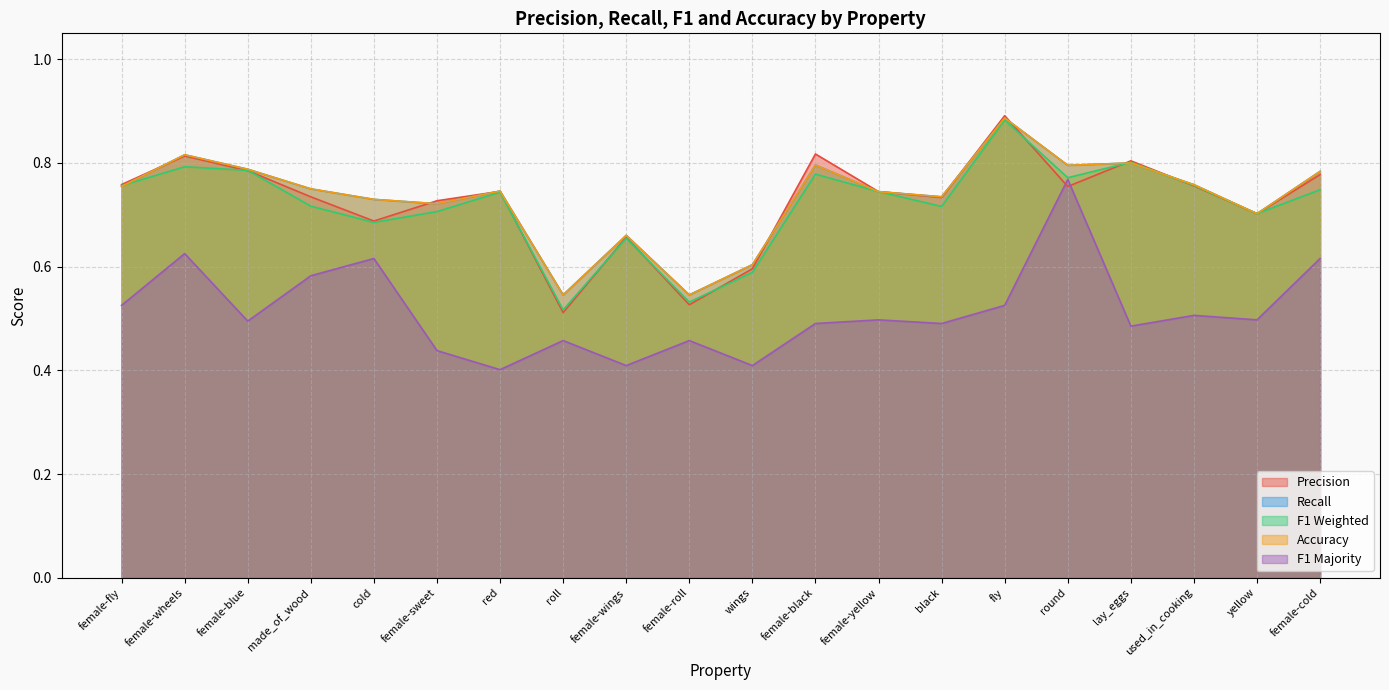

Which series changed the most between female-wings and used_in_cooking?

f1_weighted